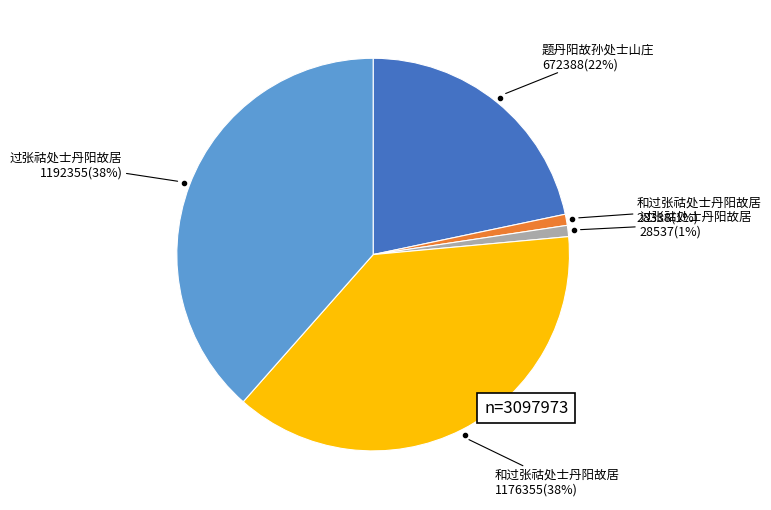

To the nearest percent, what is the average slice percentage?

20%